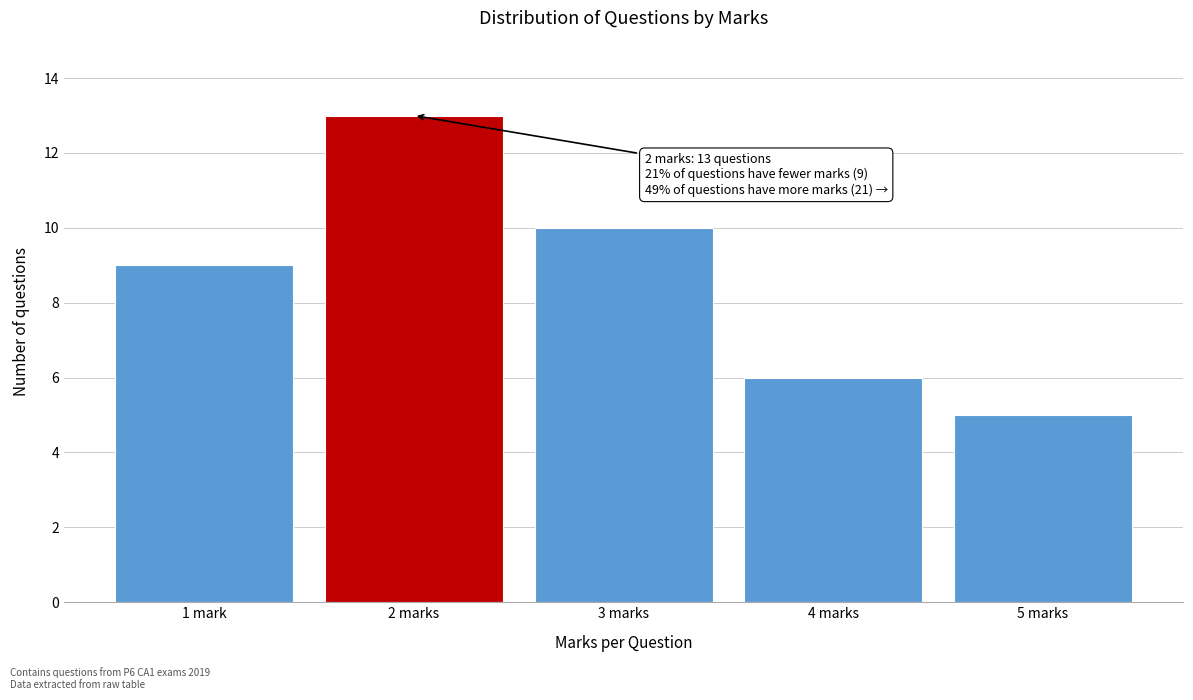

Reading left to right, extract all data points from this chart.

1 mark=9	2 marks=13	3 marks=10	4 marks=6	5 marks=5